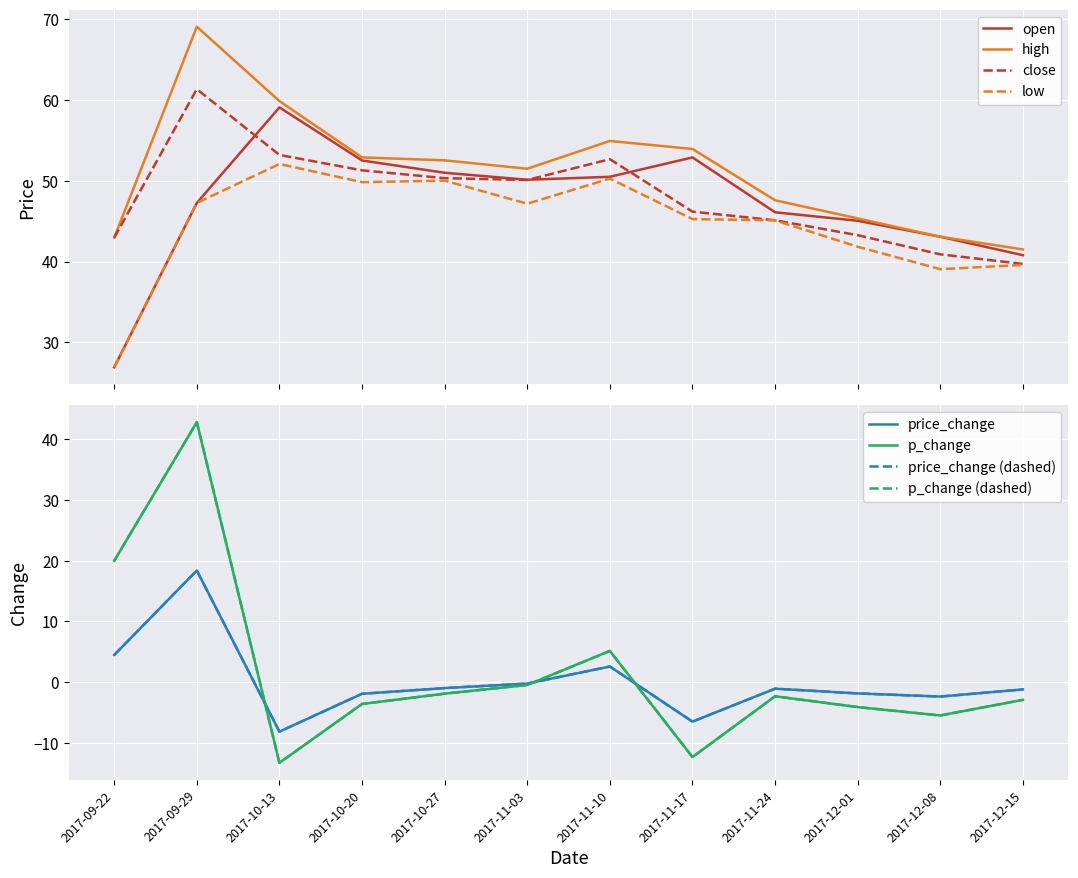

What is the highest value of the close series?

61.4